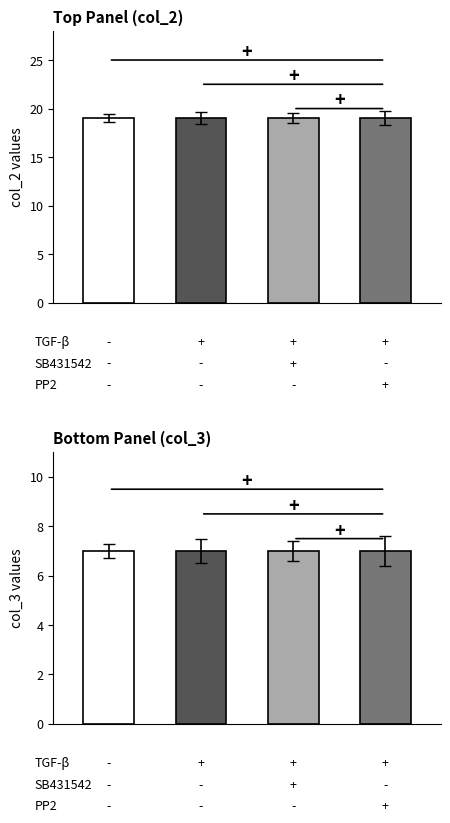

Is the value of col_2 at US-2968223-A greater than the value of col_3 at US-5206445-A?

Yes